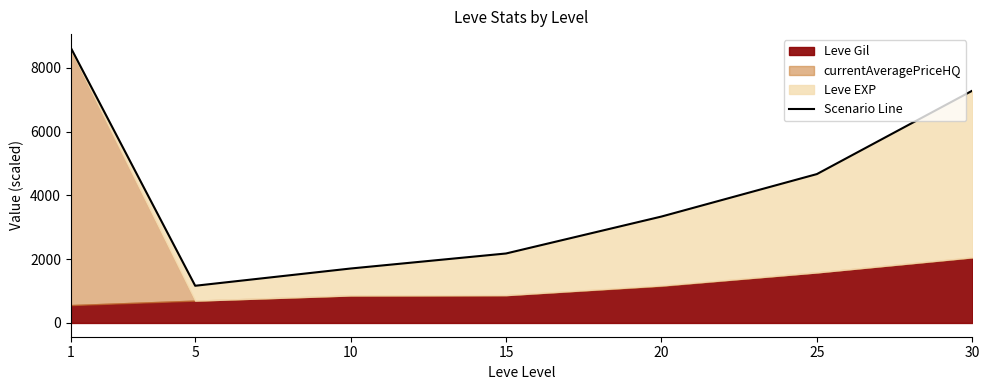

What is the sum of all values?

28958.2